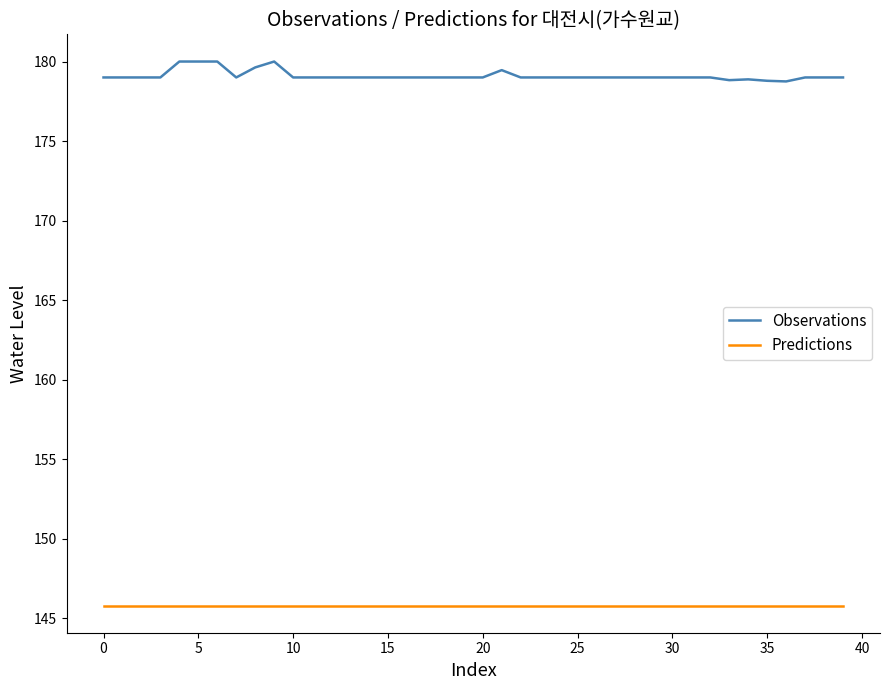

List the series in order of their peak value, highest first.

Observations, Predictions